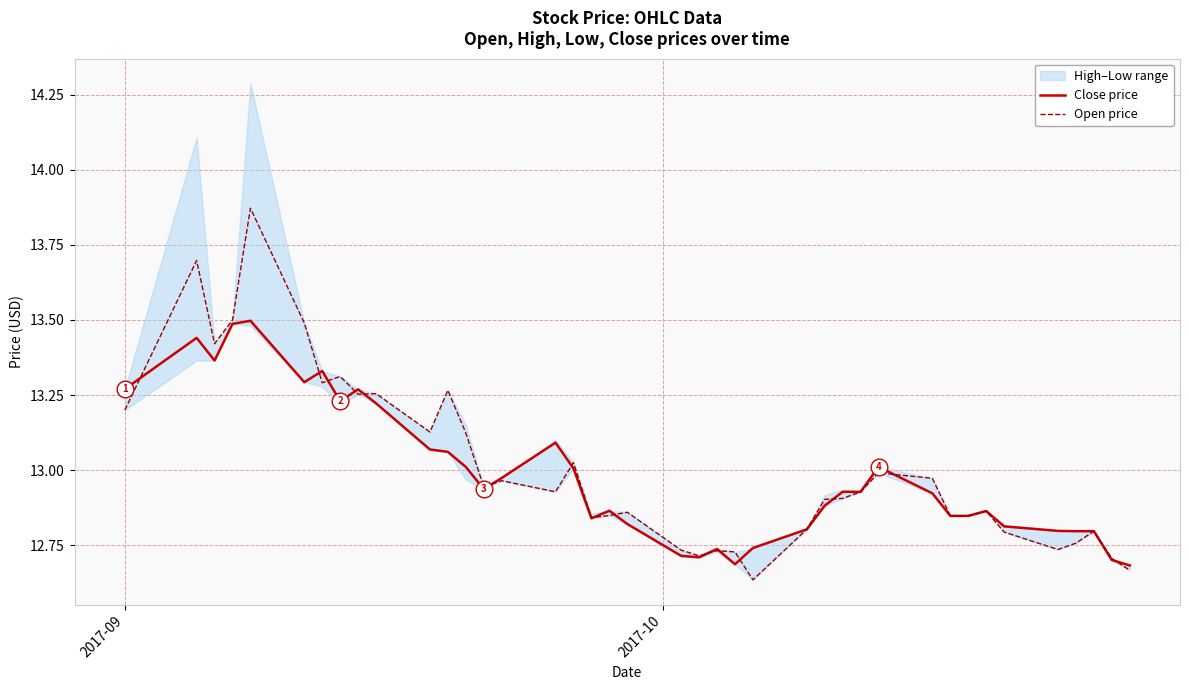

How many times do Open price and Close price cross each other?

15